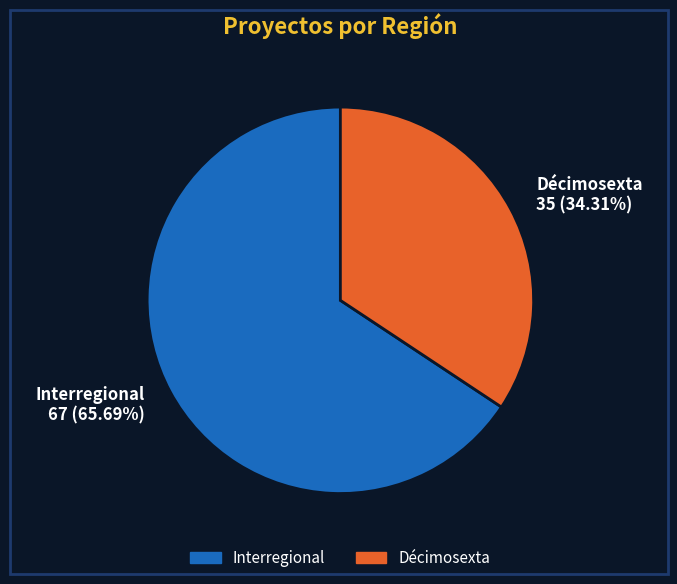

Between Décimosexta and Interregional, which is larger?

Interregional